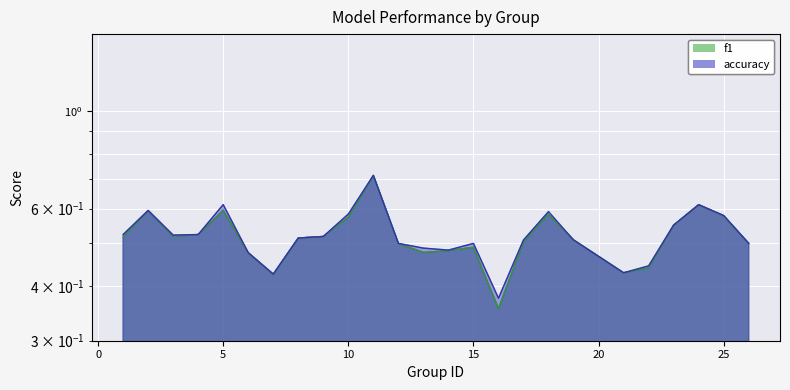

How many lines are shown in the chart?

2